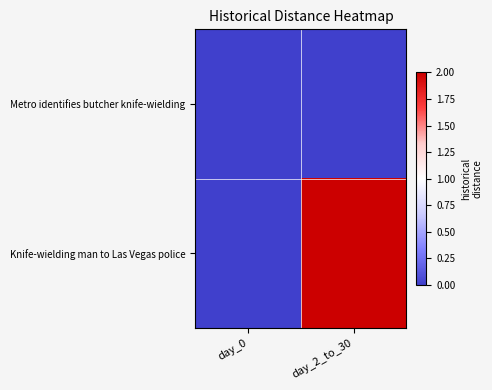

At which category is the sum across all series the highest?

day_2_to_30